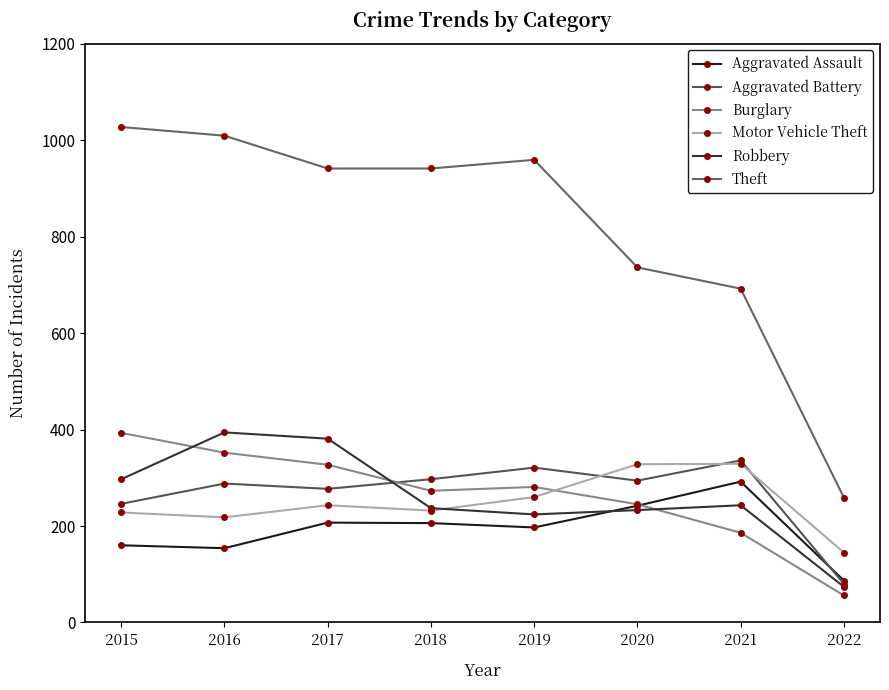

What is the total value across all series at 2021?

2078